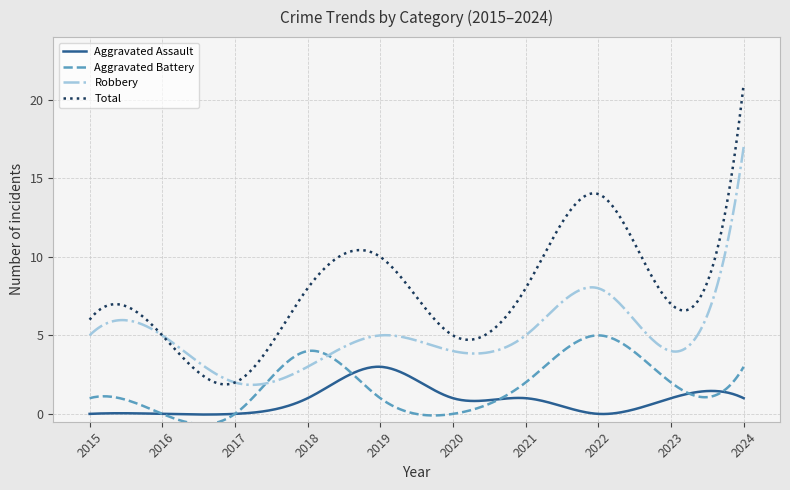

Rank the series by their maximum value, from highest to lowest.

Total, Robbery, Aggravated Battery, Aggravated Assault